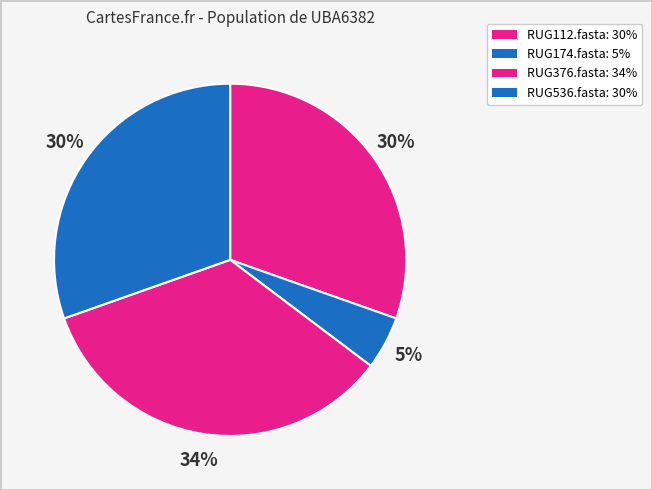

What percentage is NOT represented by RUG174.fasta?

95.1%